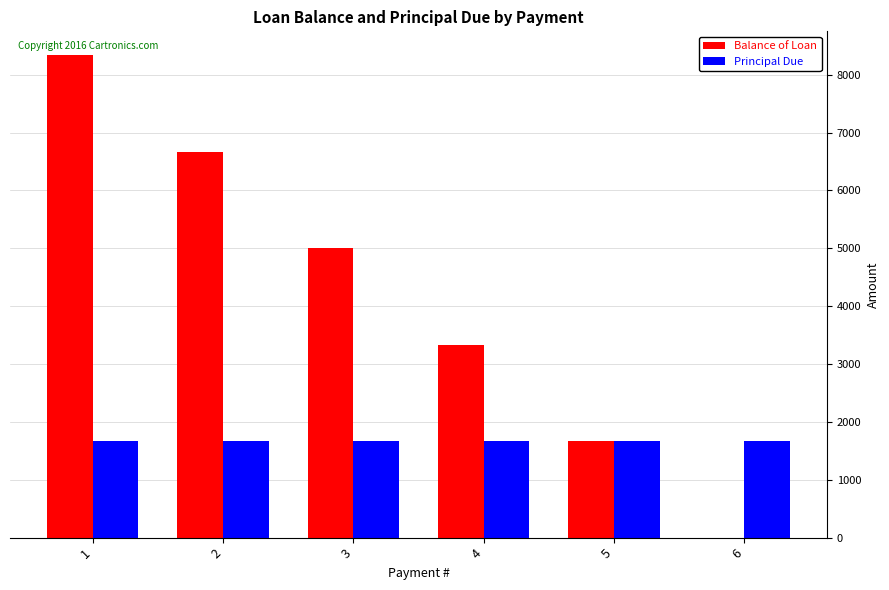

Is it true that Balance of Loan equals 6666.1 at 2?

True